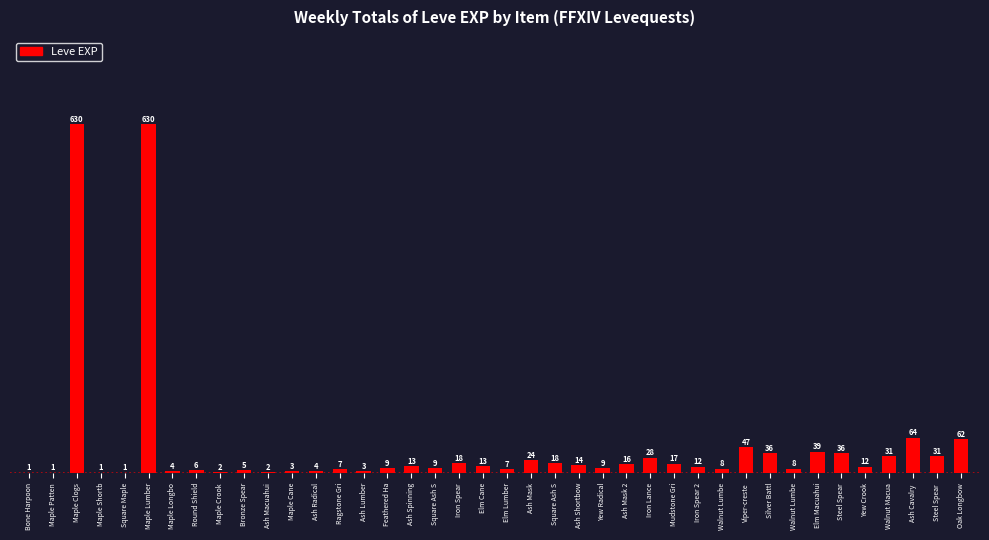

Count the number of data series in this chart.

1